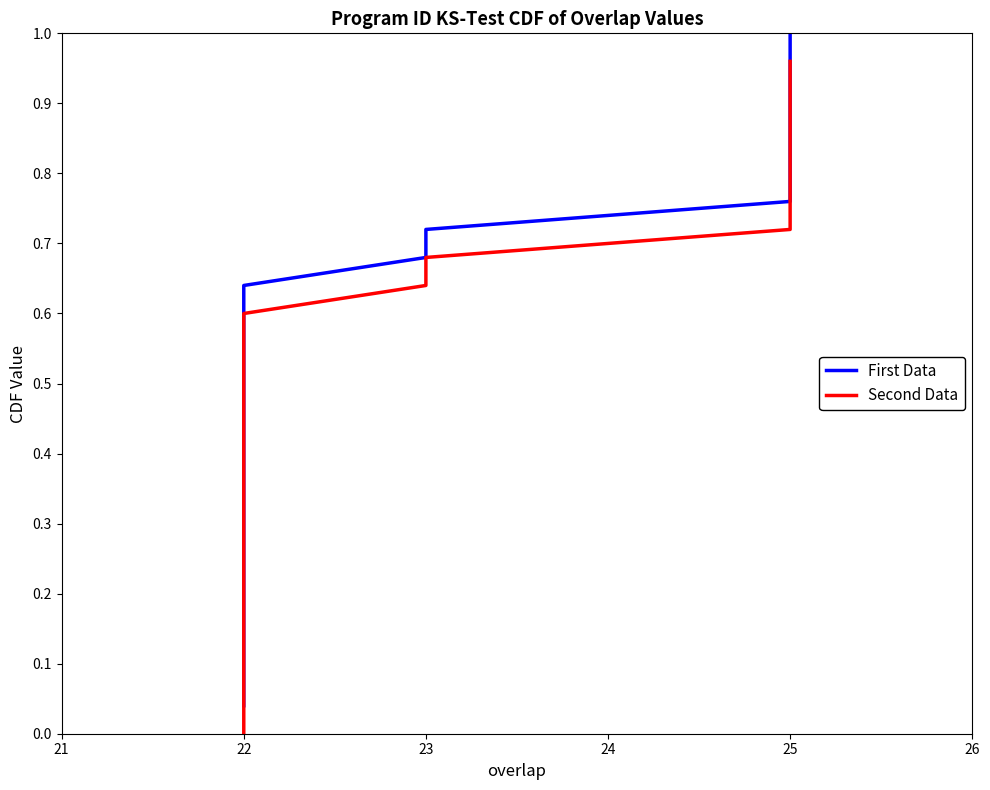

Does the chart display data point markers on the line(s)?

No